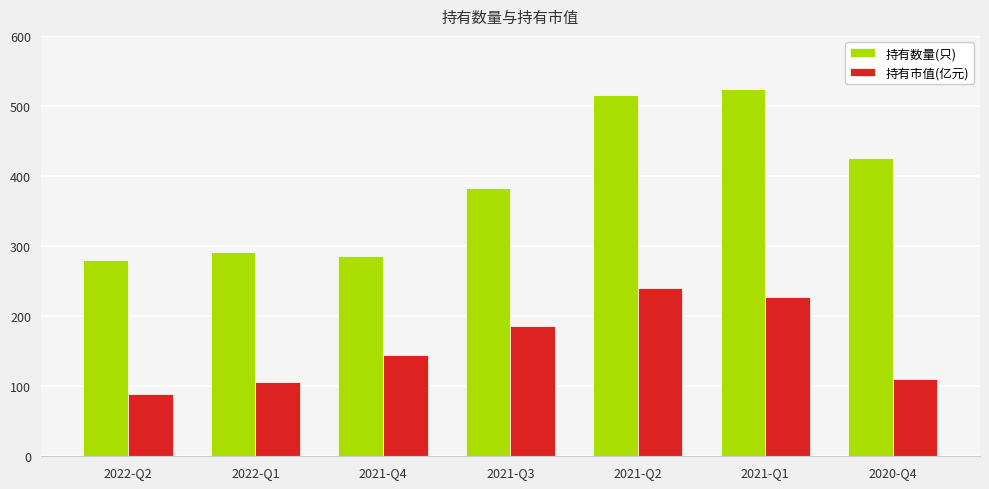

Between 2022-Q1 and 2021-Q2, which series saw the biggest shift?

持有数量(只)